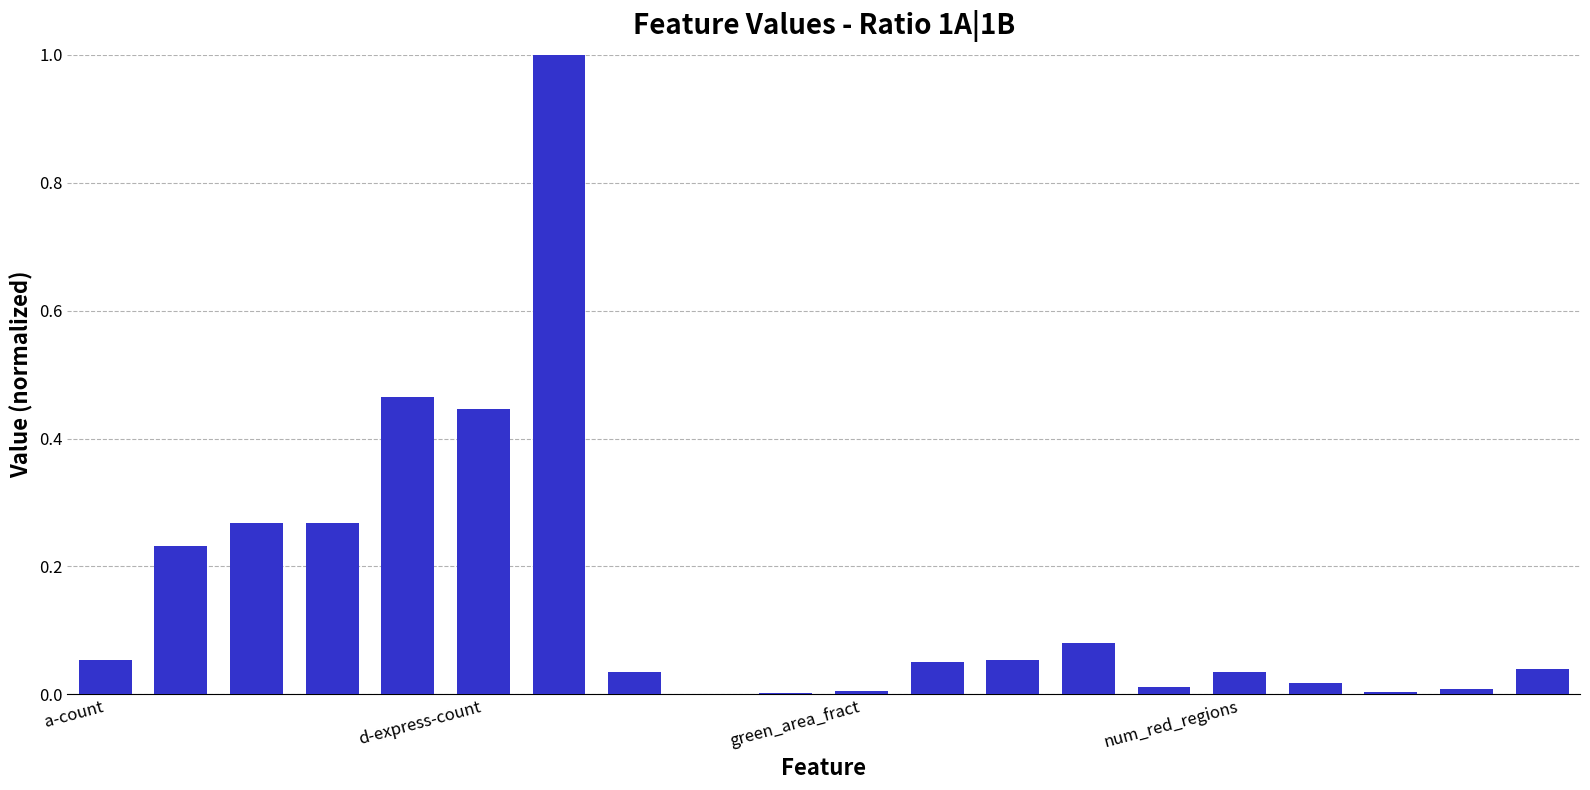

What is the greatest value displayed?

1.0